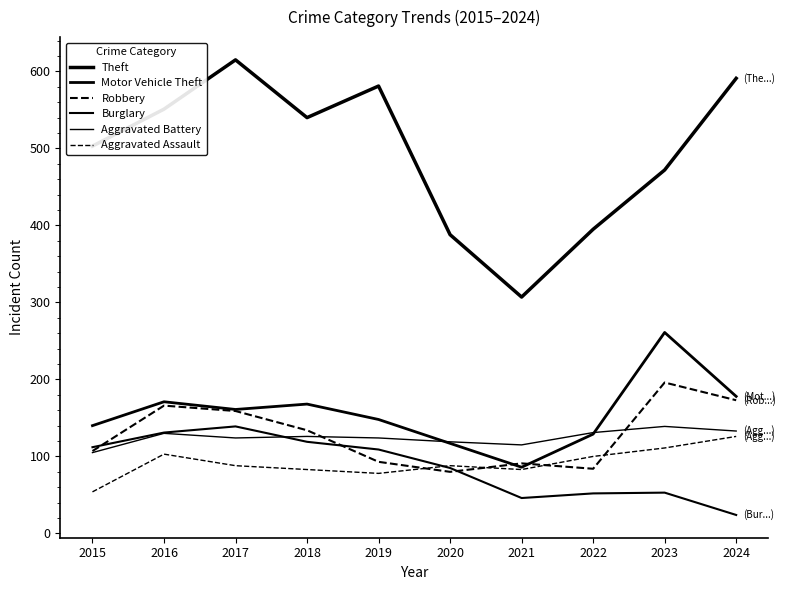

At which category does the chart reach its minimum across all series?

2024